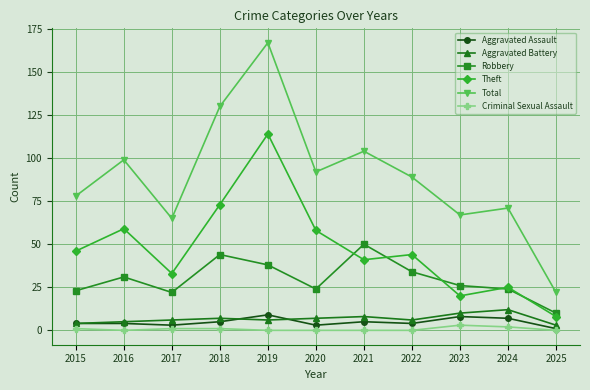

How many distinct data groups are displayed?

6